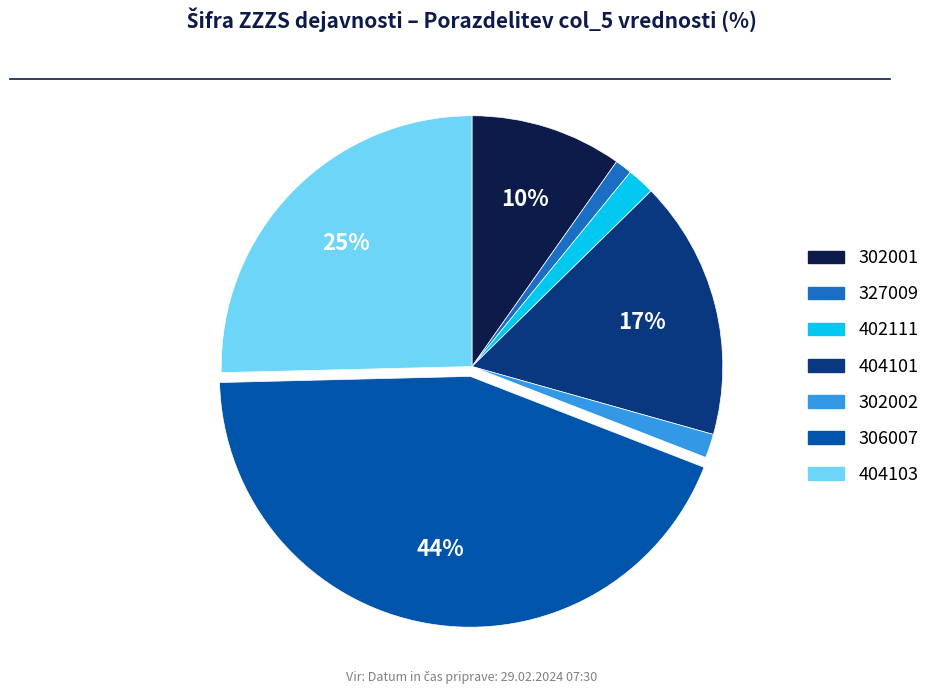

Do 402111 and 302001 together represent more than half of the pie?

No